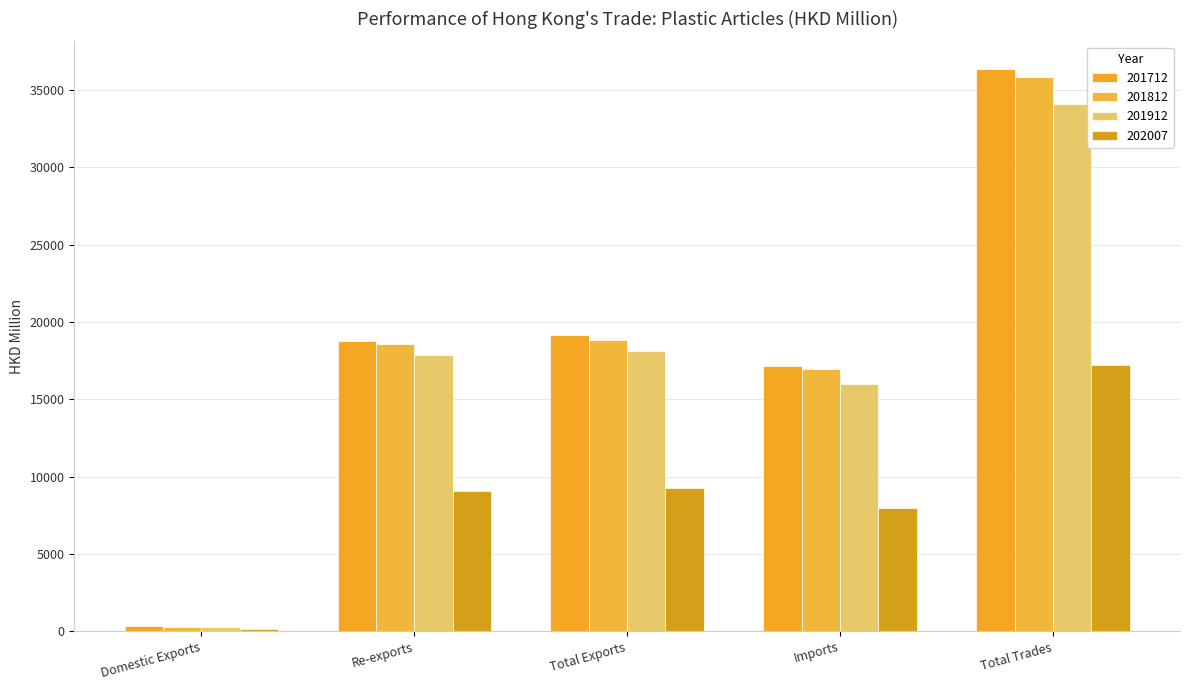

Count the number of data series in this chart.

4